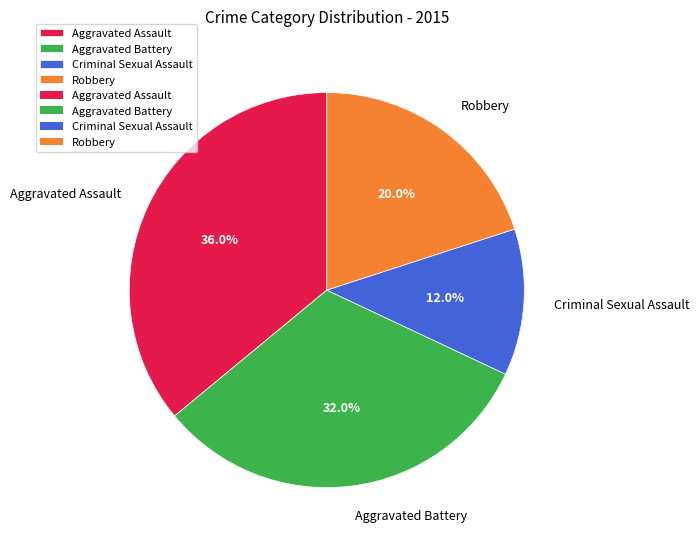

Rank the categories by value from highest to lowest.

Aggravated Assault, Aggravated Battery, Robbery, Criminal Sexual Assault